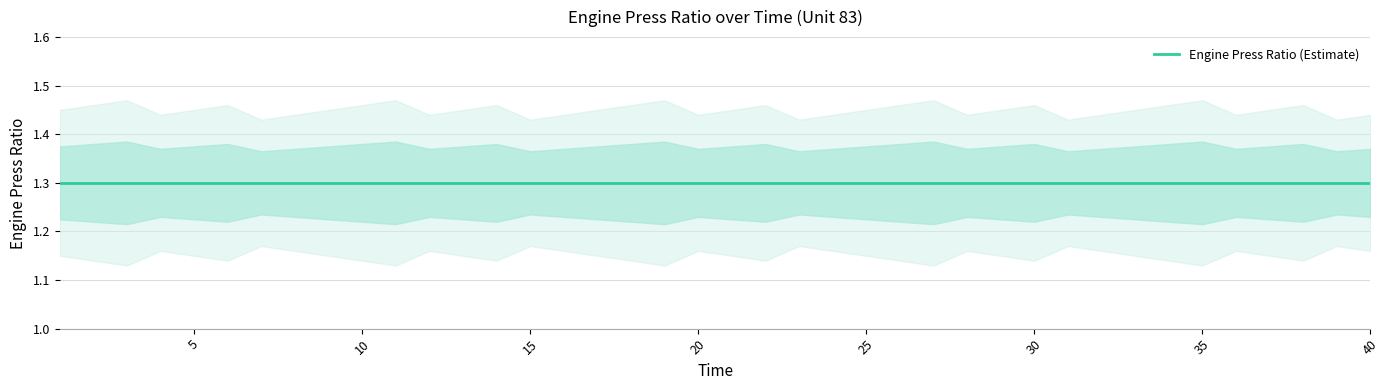

Which has a higher value, 12 or 35?

12